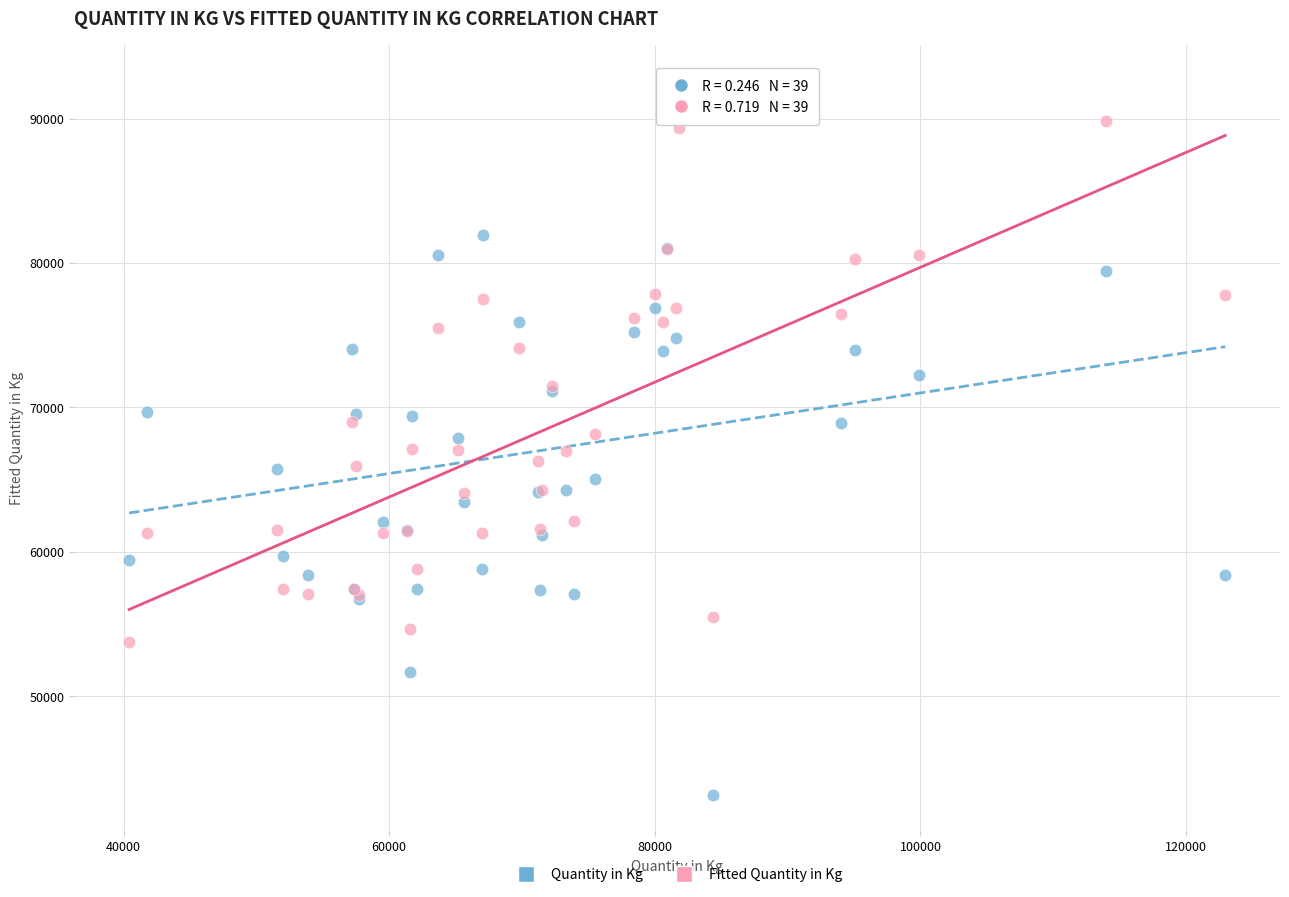

Which series contains the lowest Y value?

Quantity in Kg